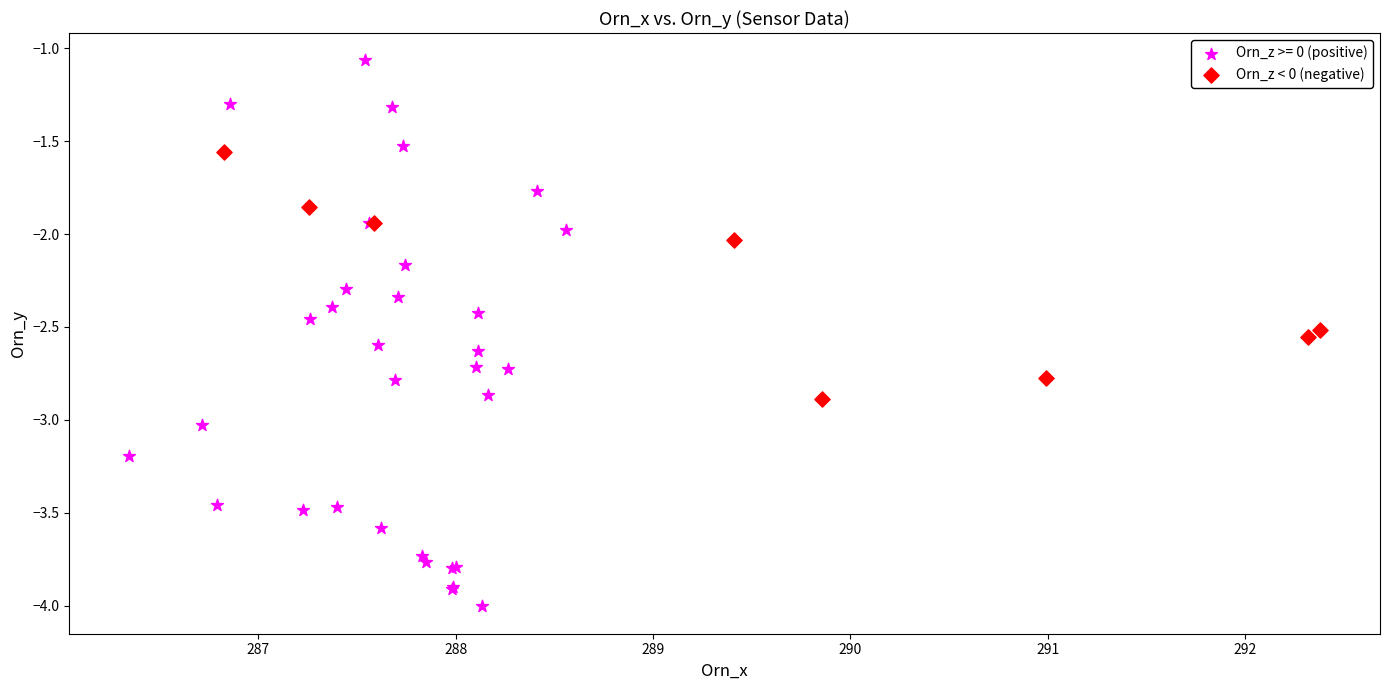

Which series contains the highest Y value?

Orn_z >= 0 (positive)